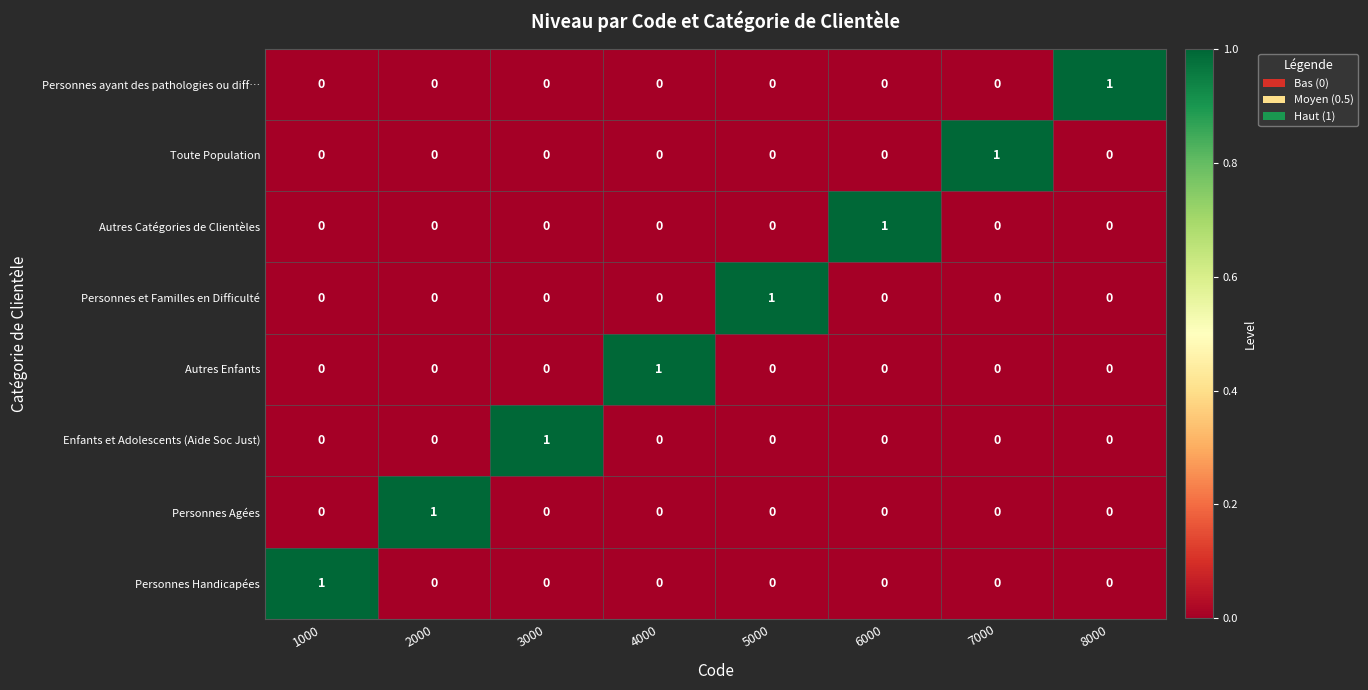

Is it true that Personnes Agées equals 0 at 8000?

True